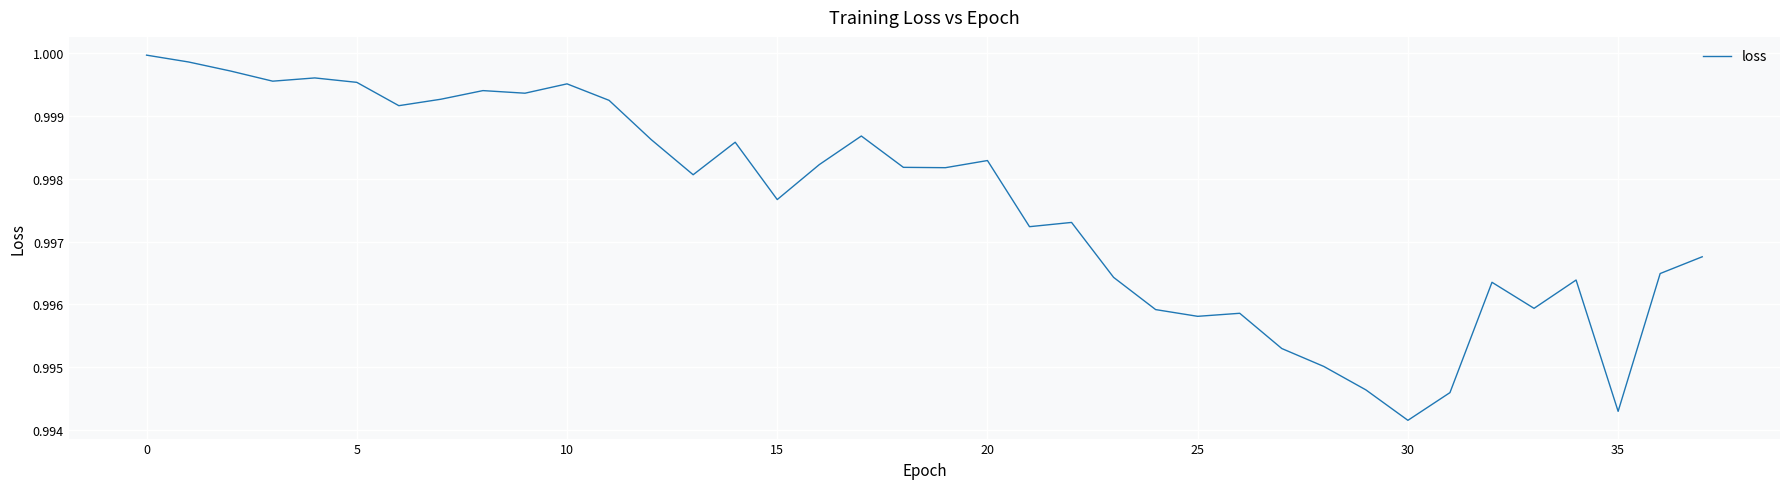

Which label corresponds to the smallest value in the chart?

30